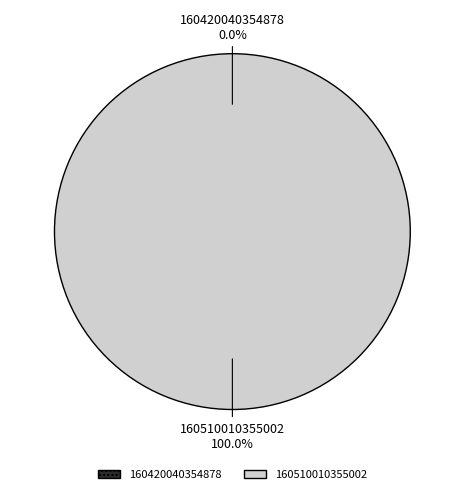

True or false: 160420040354878 accounts for 11% of the total.

False